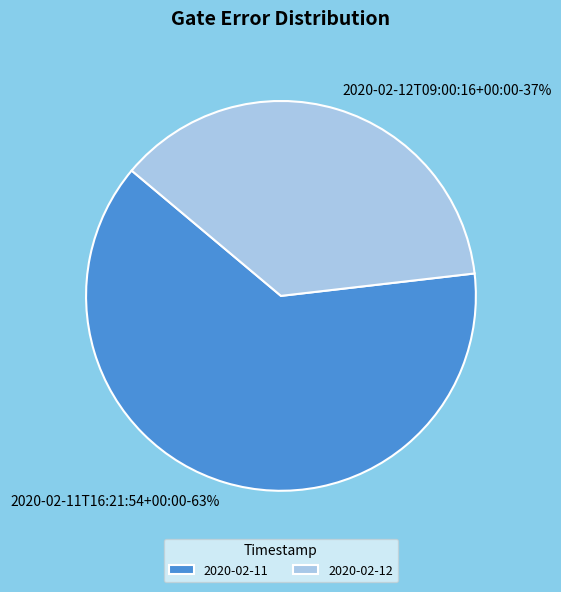

How many segments does this pie chart have?

2